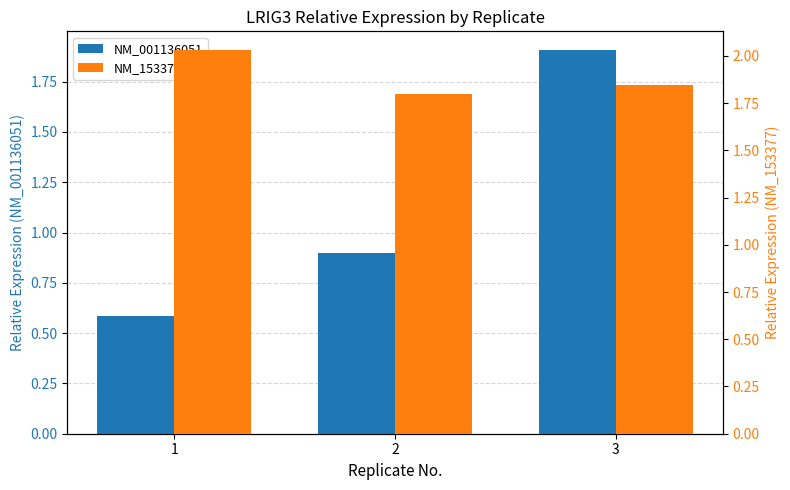

Which series changed the most between 1 and 2?

NM_001136051